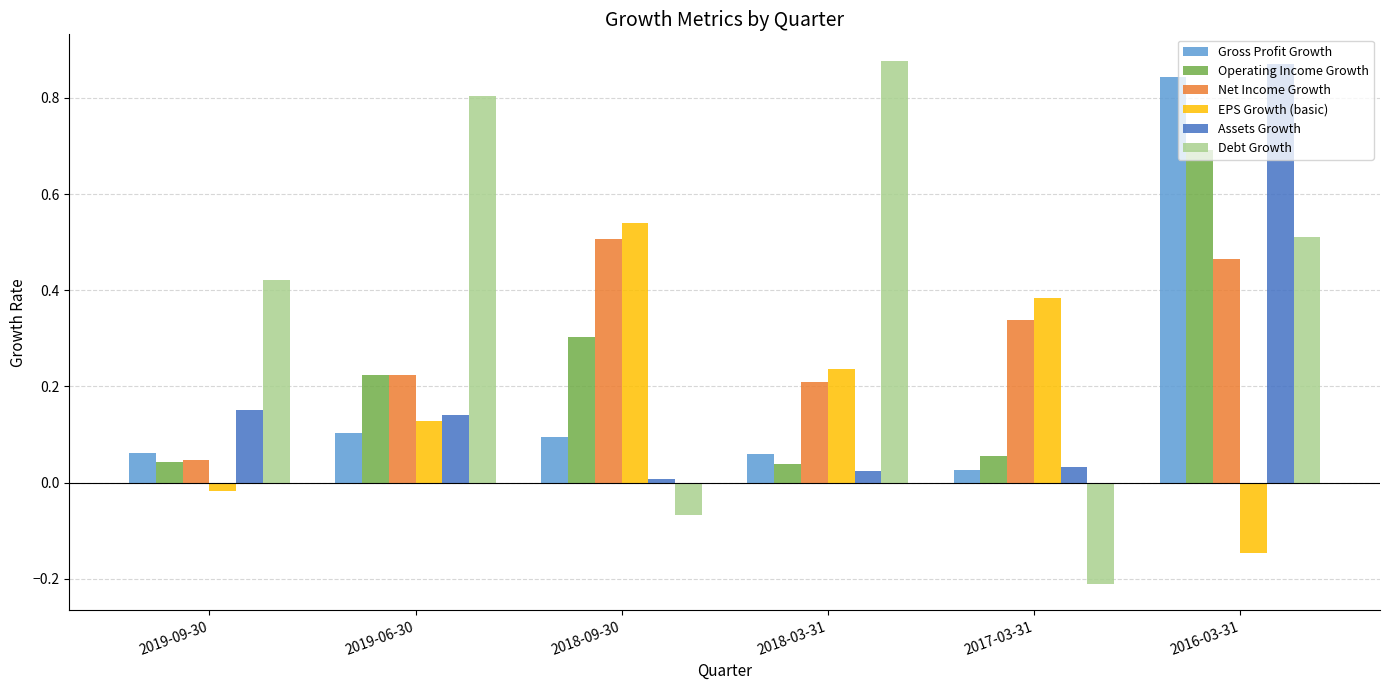

Which label corresponds to the smallest value in the chart?

2017-03-31